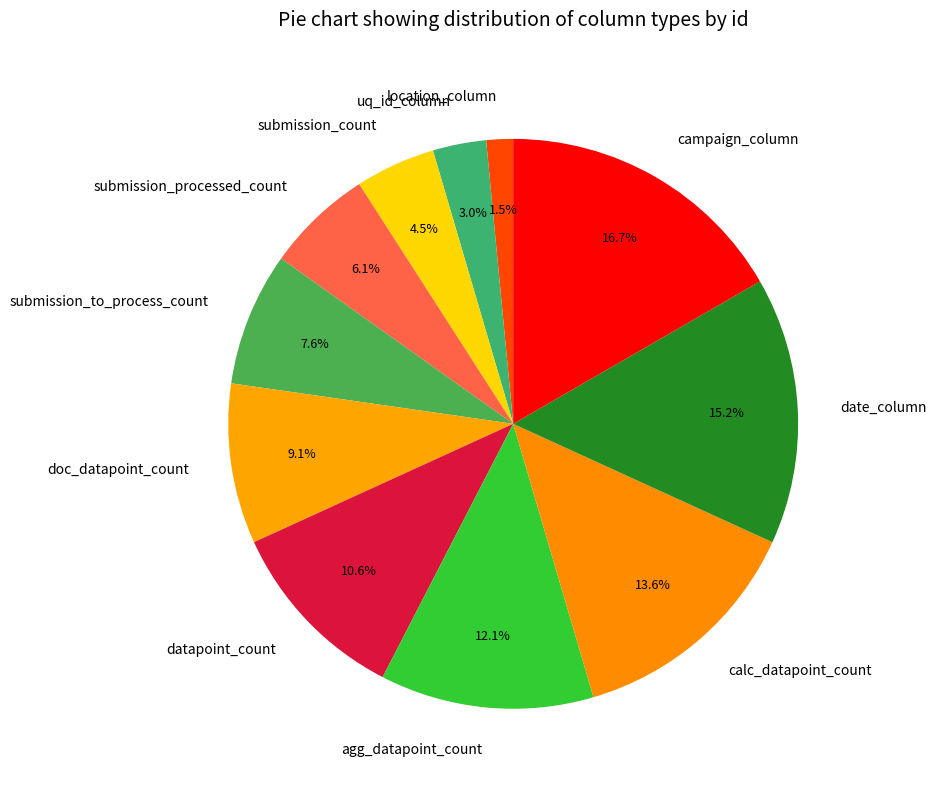

Is campaign_column the majority of the pie?

No